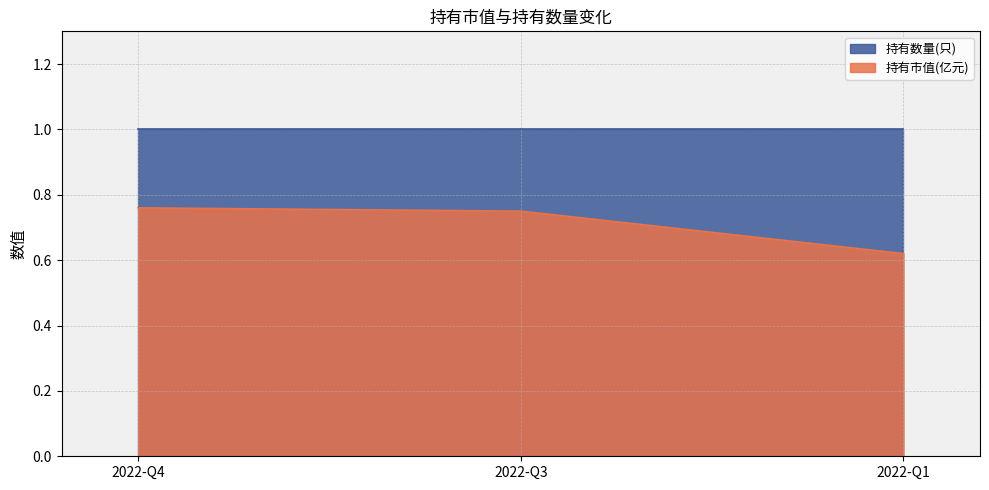

Which has a higher value, 2022-Q4 or 2022-Q3?

2022-Q4